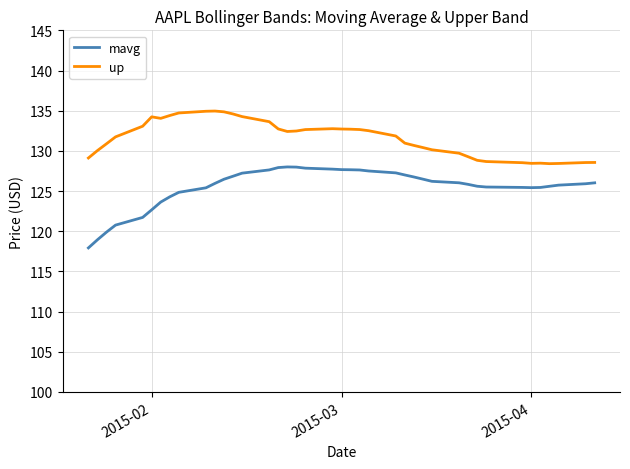

Rank the series by their average value, from lowest to highest.

mavg, up